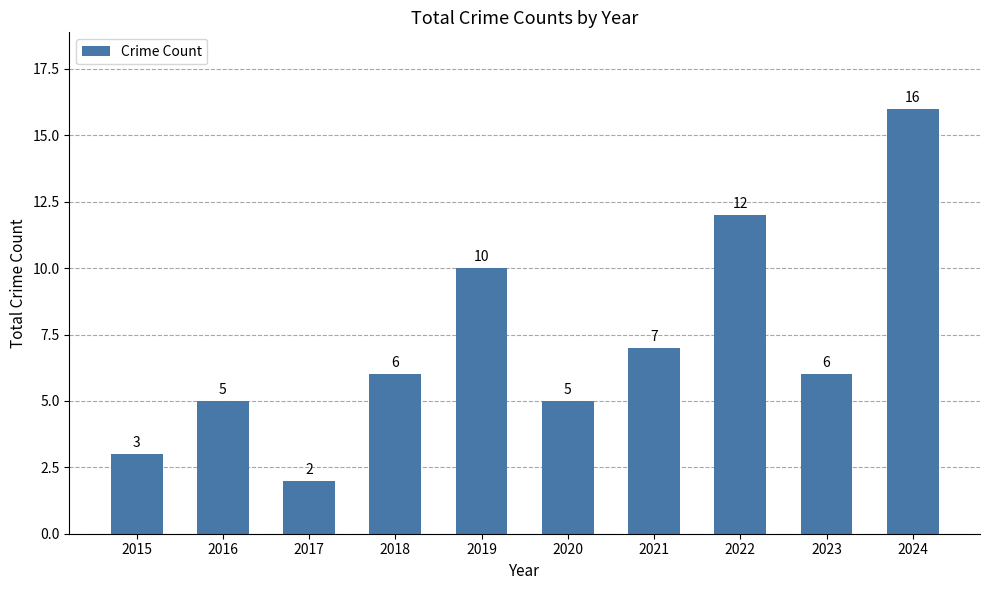

Approximately how many times larger is the value at 2015 compared to 2018?

0.5